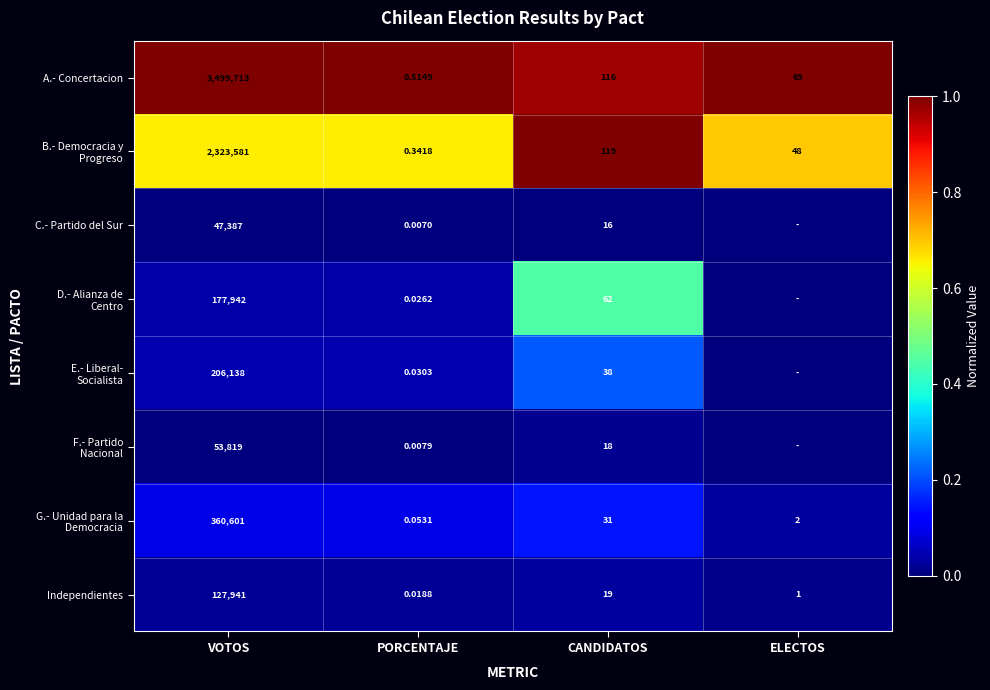

How many values in the A.- Concertacion series are below 116?

2